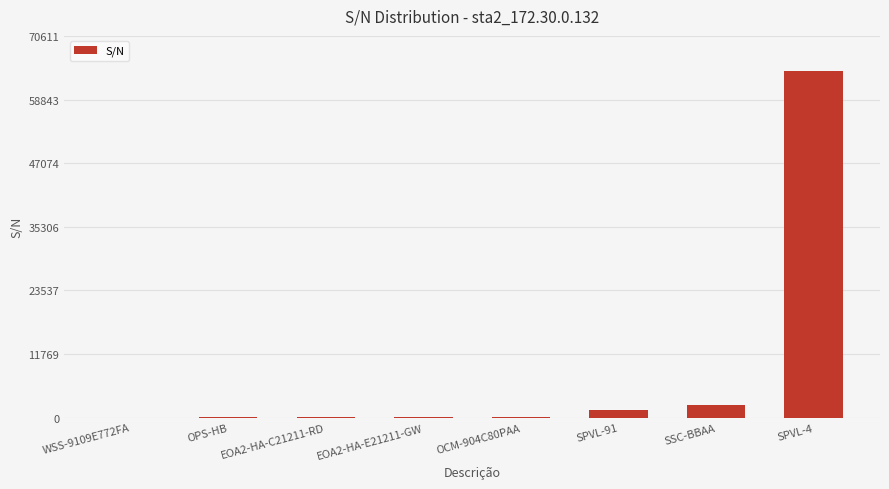

What is the greatest value displayed?

64192